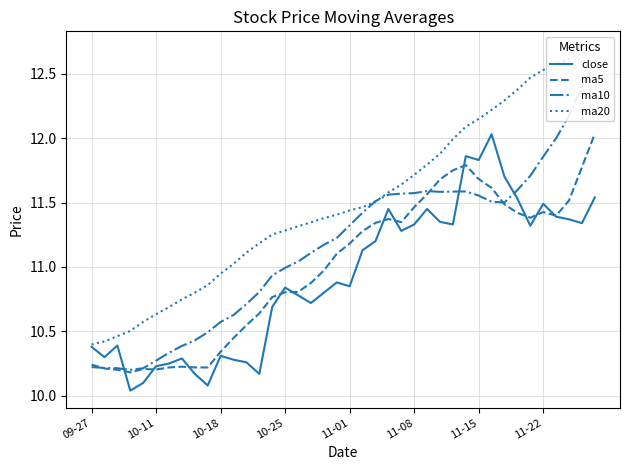

The ma5 series shows 11.4 at 11-22. True or false?

True